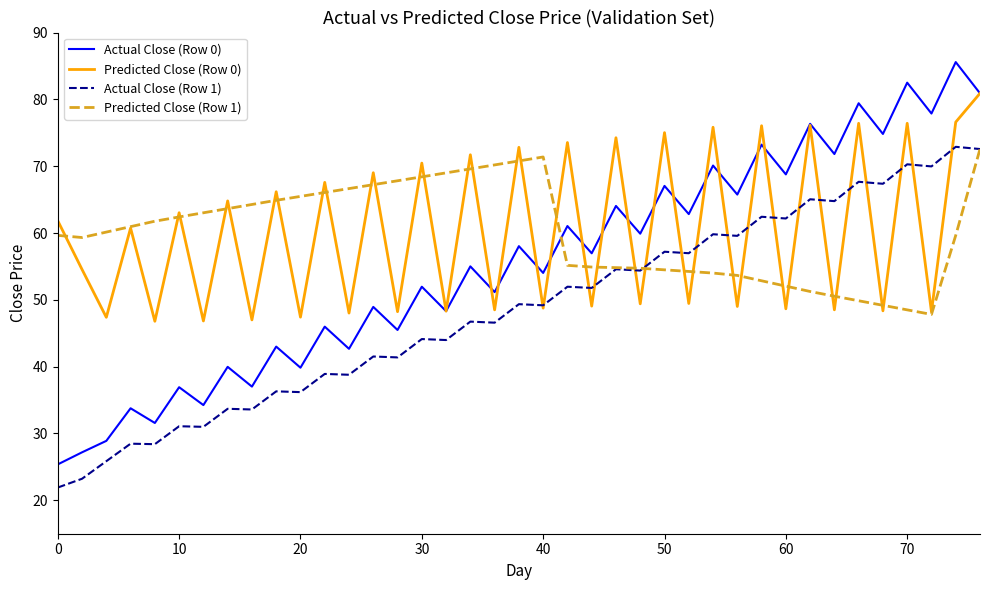

Which series has the widest spread of values?

Actual Close (Row 0)